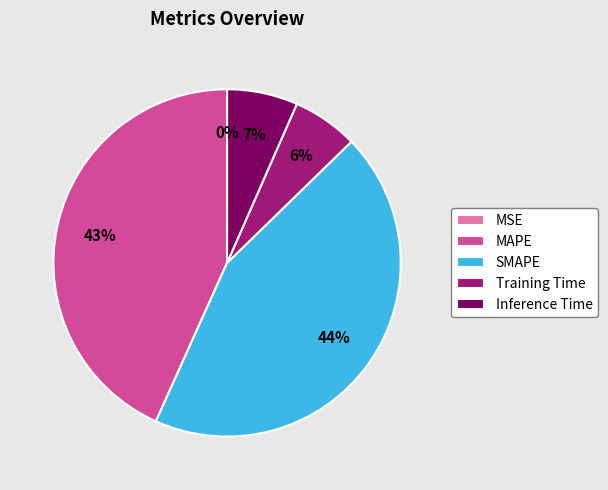

Is it true that MAPE is 57% of the pie?

False